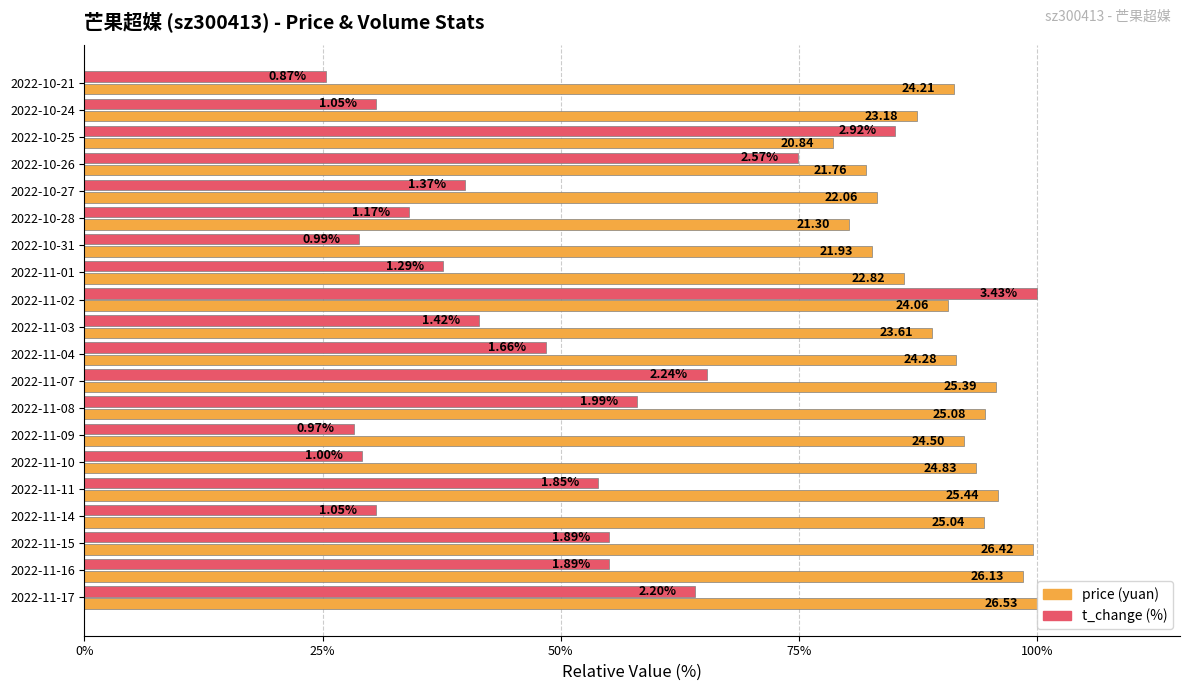

True or false: price has a value of 90.7 at 2022-11-02.

True